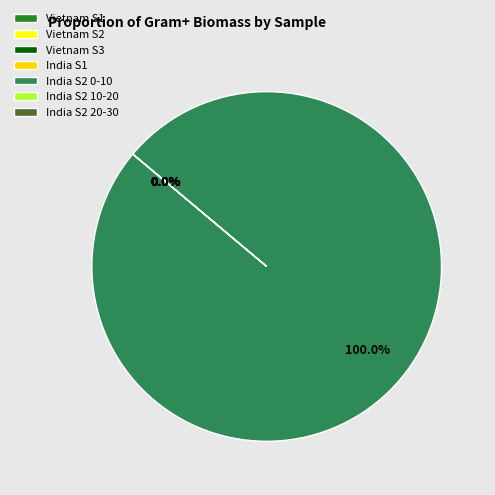

How much of the chart is everything except India S1?

100.0%